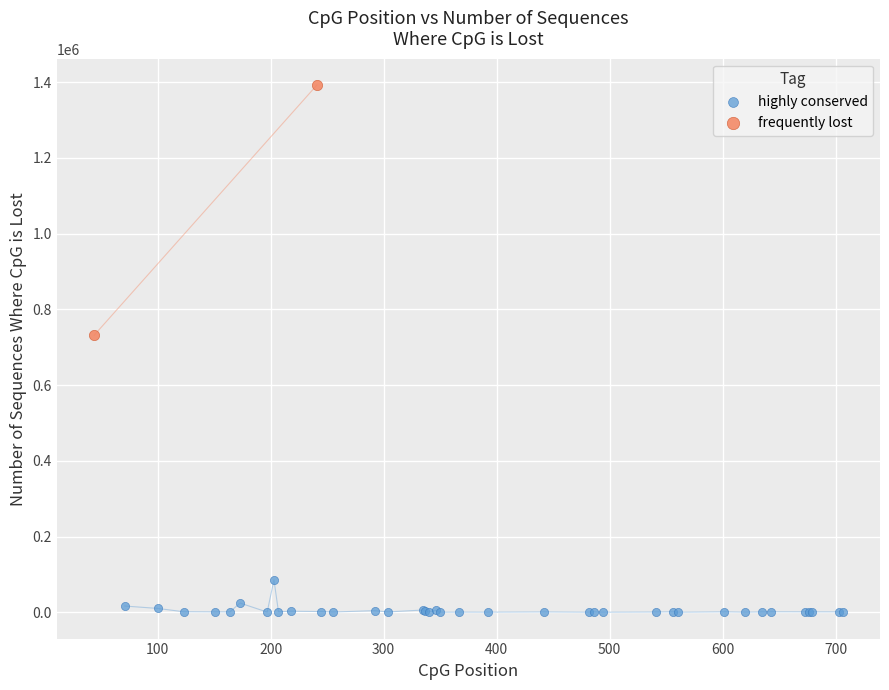

What are all the series names shown in the legend?

highly conserved, frequently lost